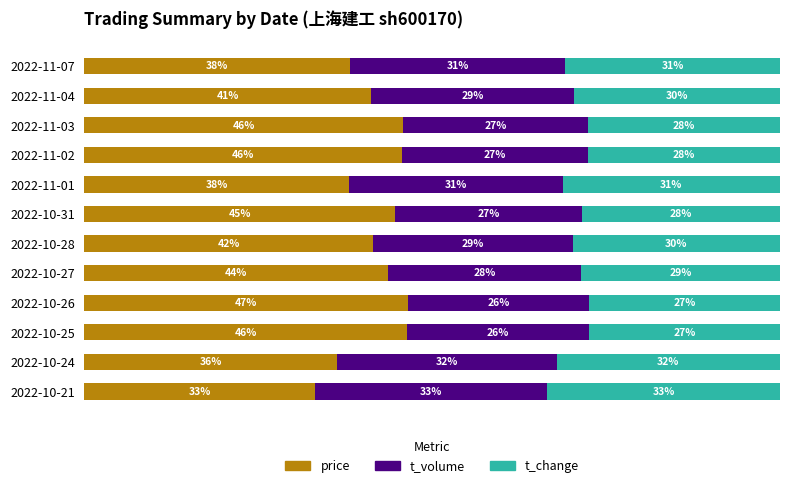

Which category has the highest value in the price series?

2022-10-26